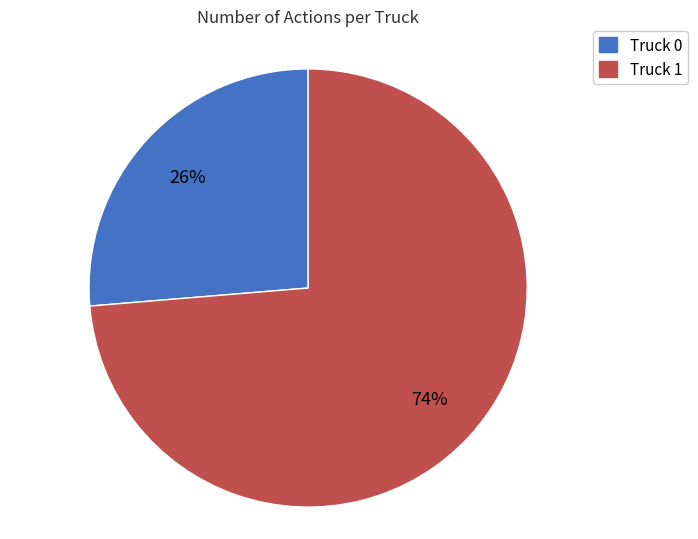

Is it true that Truck 0 is 15% of the pie?

False